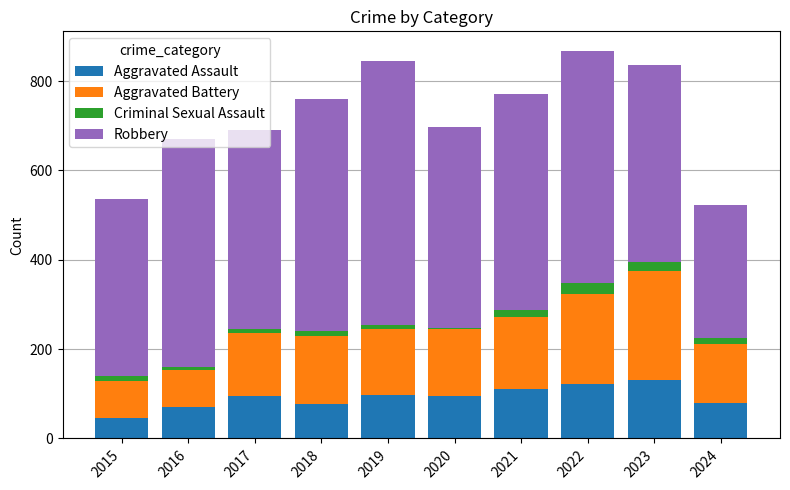

At which label does Aggravated Assault reach its minimum?

2015